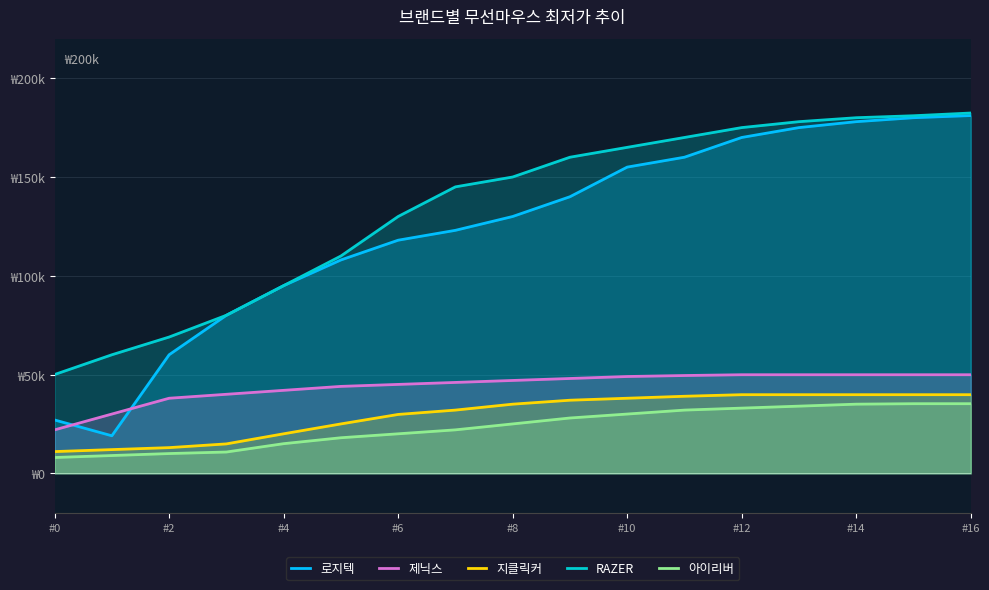

At how many categories does at least one series exceed 71067?

14